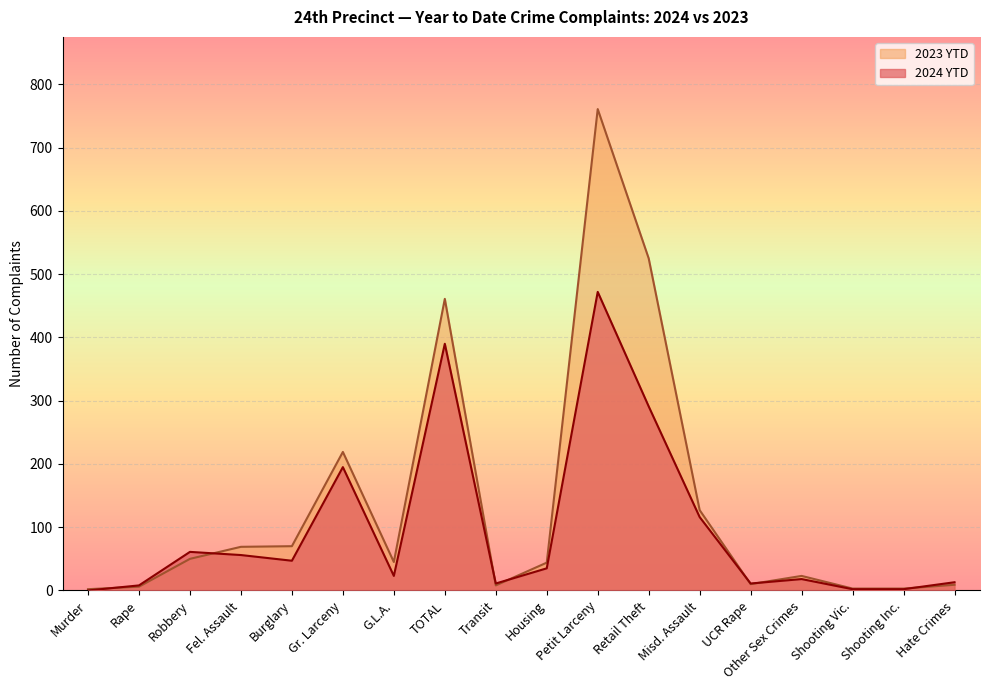

Rank the series by their maximum value, from lowest to highest.

2024 YTD, 2023 YTD